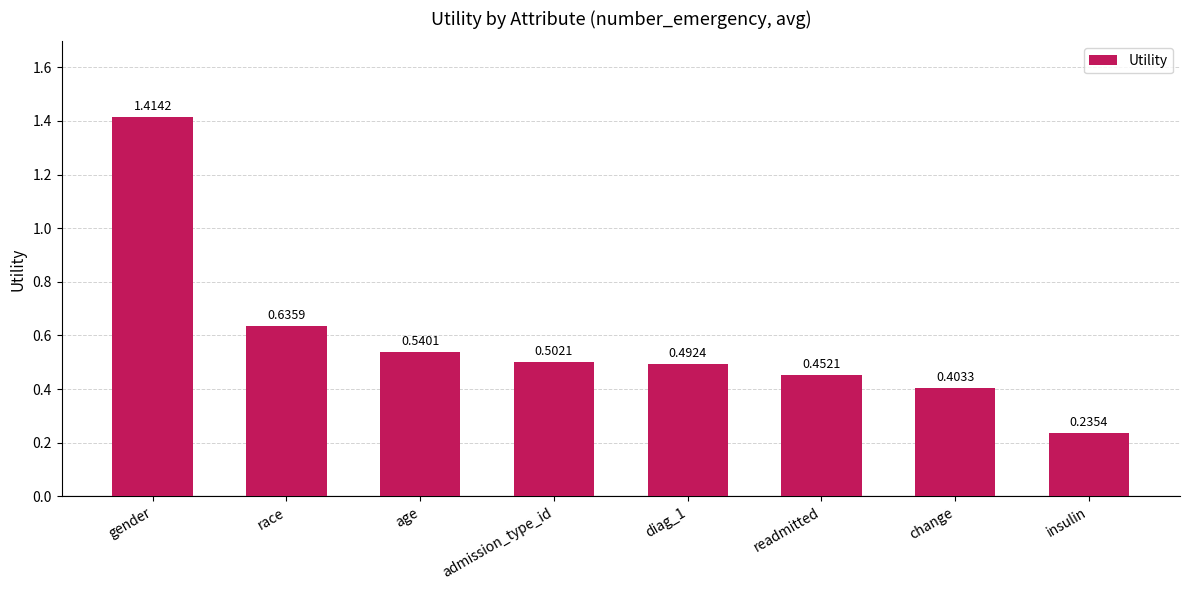

What is the difference between the maximum and second lowest values?

1.0